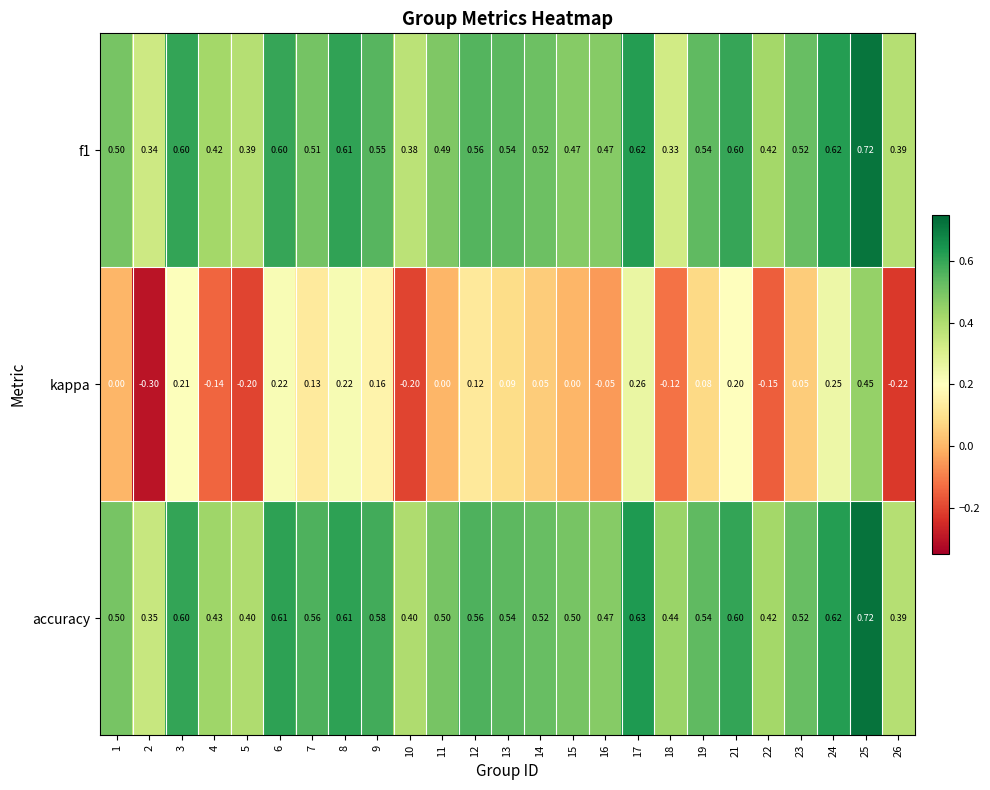

Between 17 and 21, which series saw the biggest shift?

kappa